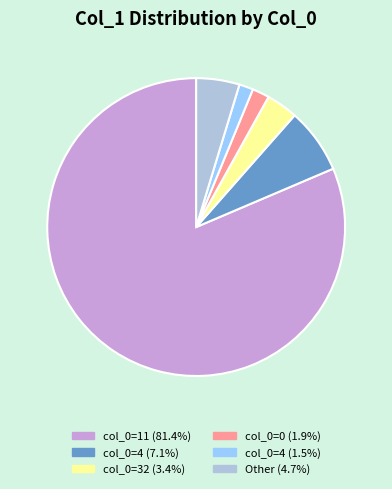

Is there a majority slice in this chart?

Yes